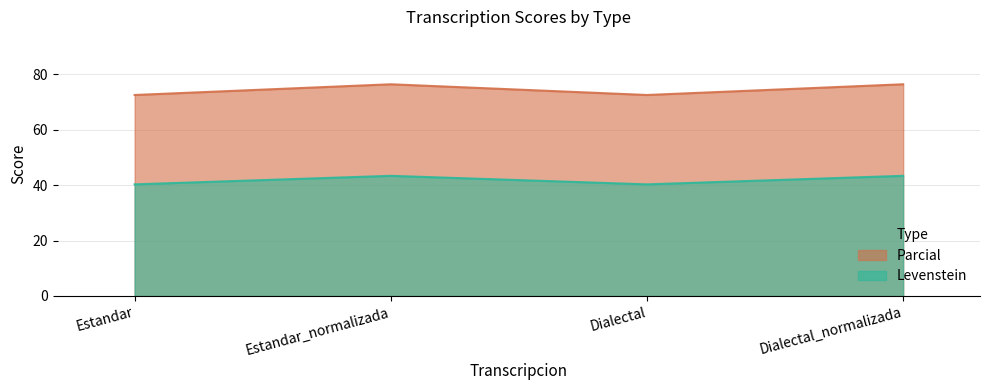

What is the label of the 1st point from the right?

Dialectal_normalizada